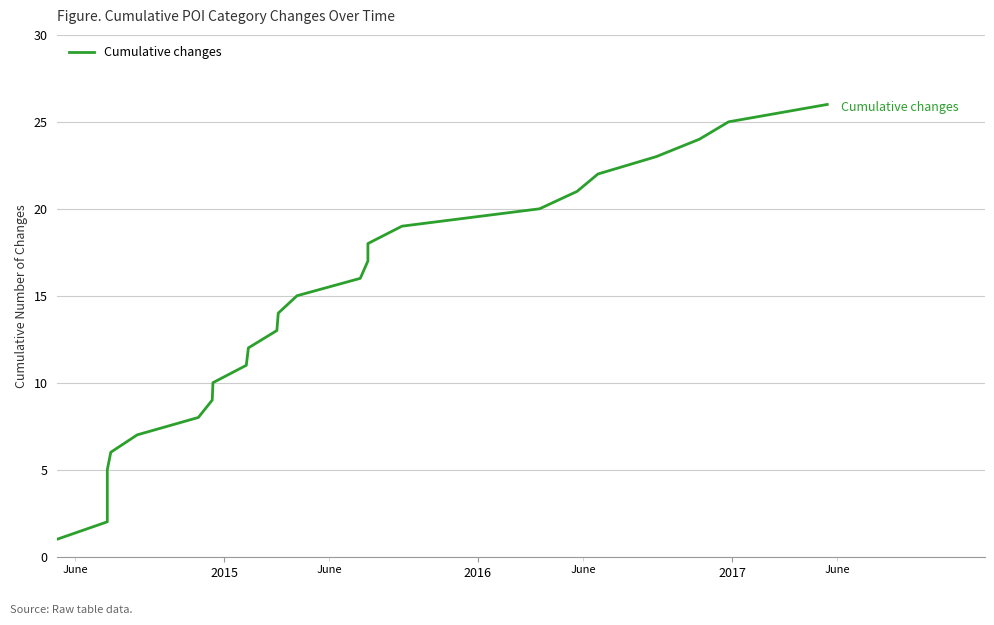

How many lines are shown in the chart?

1